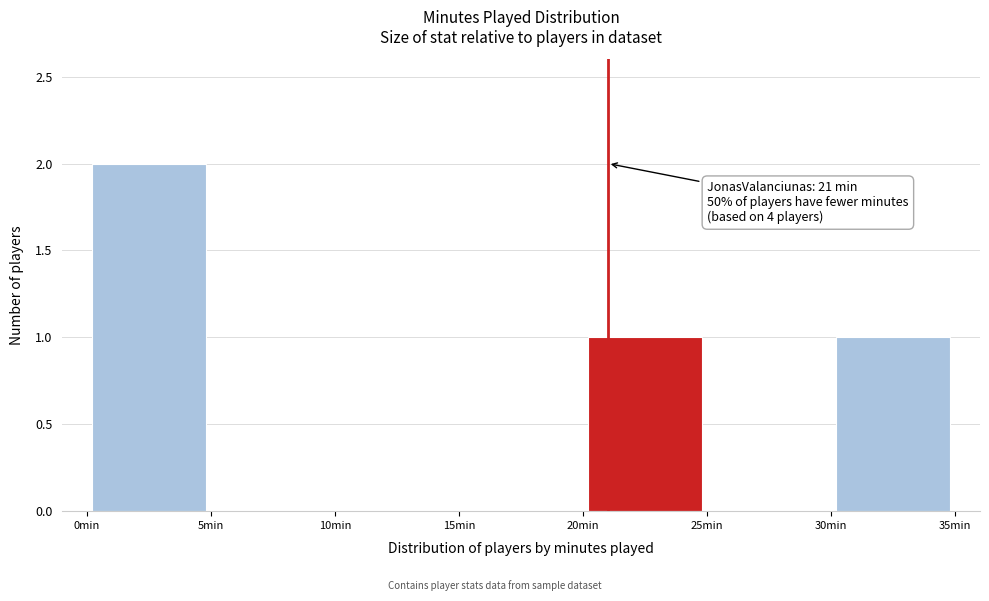

Which range on the x-axis has the tallest bar?

0 to 5